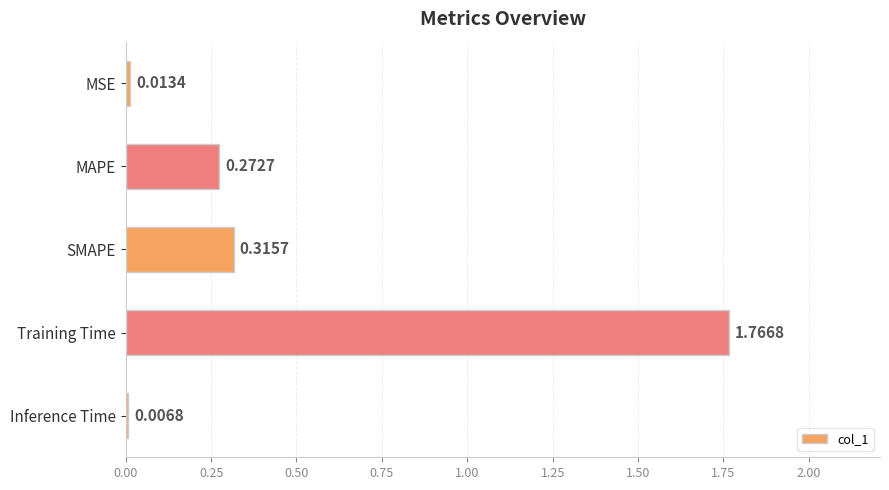

What is the change in value from MSE to SMAPE?

+0.3